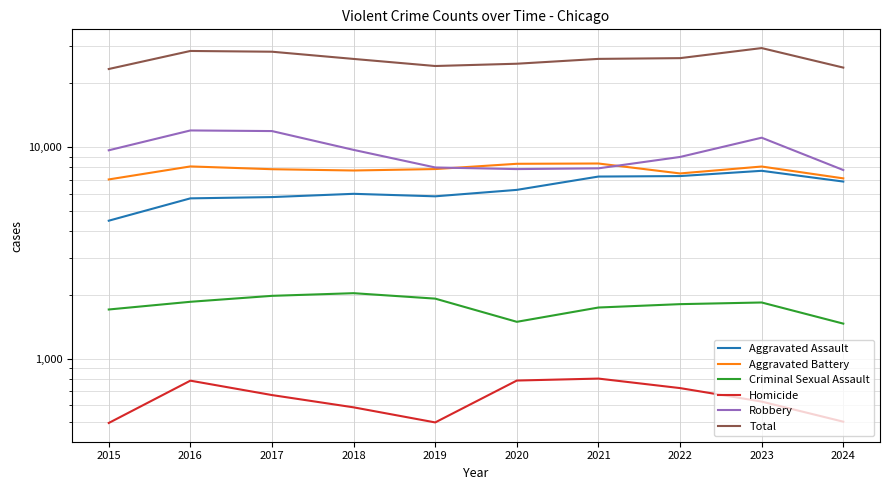

What is the average value of the Robbery series?

9472